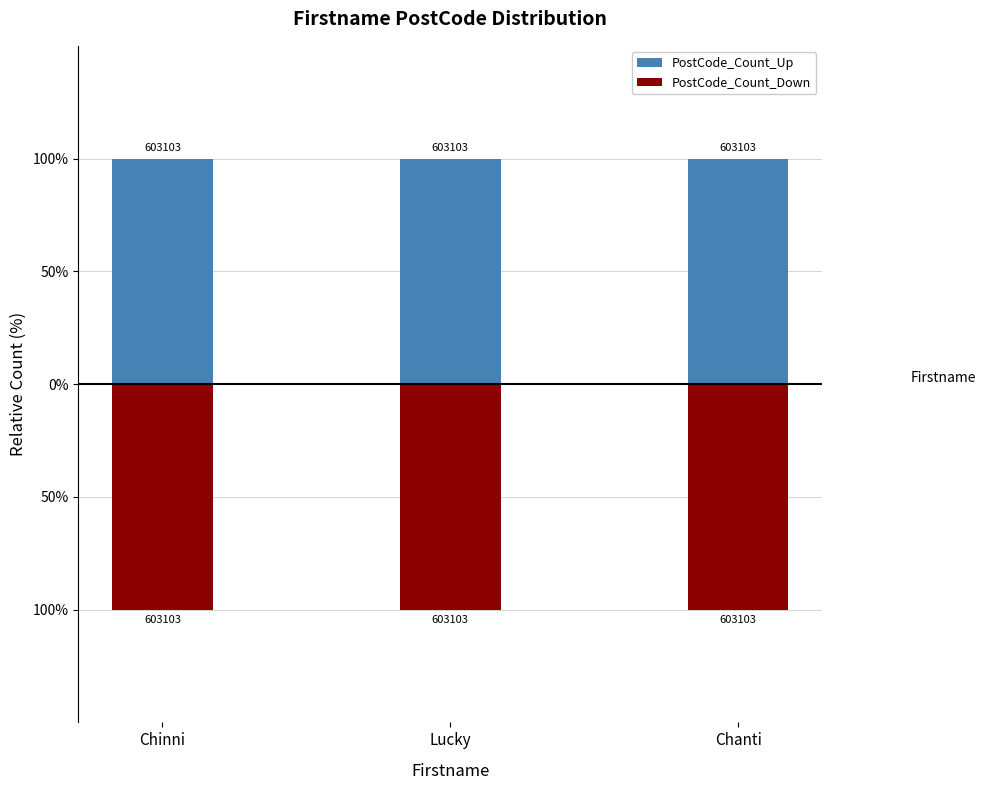

Reading left to right, list all the values displayed in this chart.

PostCode_Count_Up: Chinni=2	Lucky=2	Chanti=2
PostCode_Count_Down: Chinni=-2	Lucky=-2	Chanti=-2